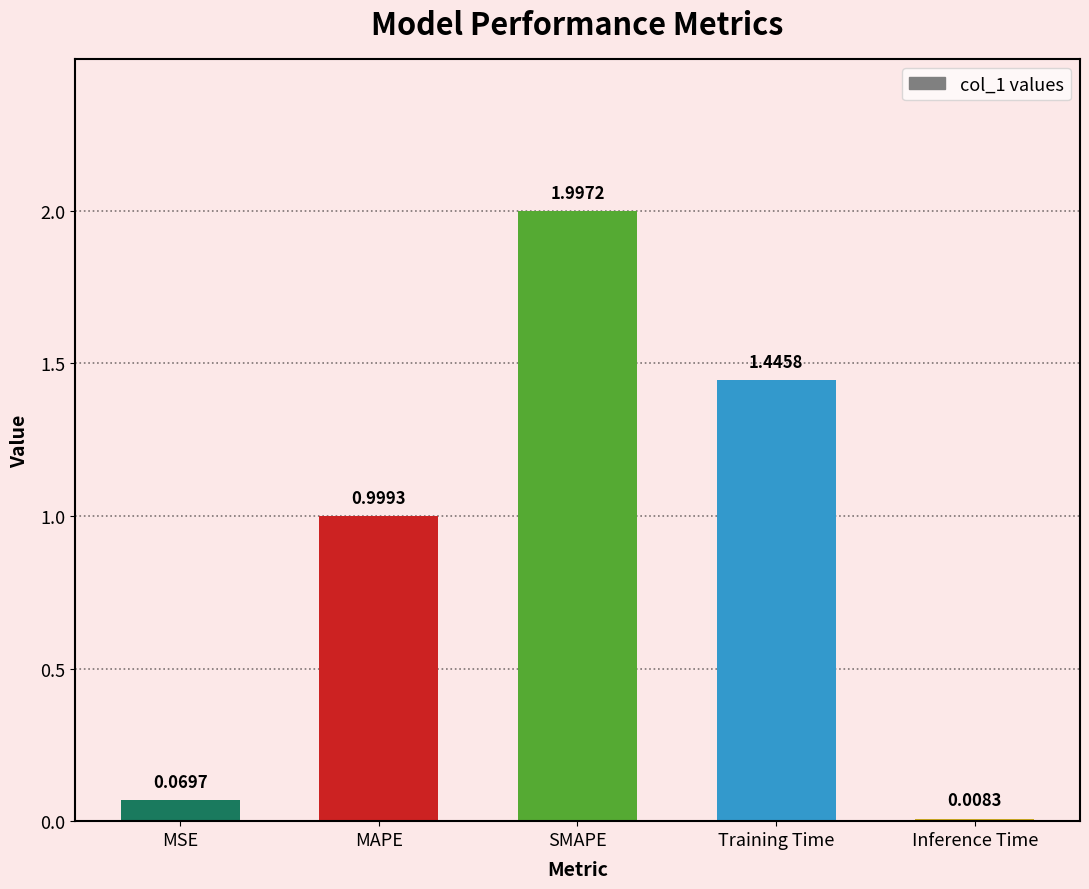

Is it true that the value at SMAPE is 3.3?

False